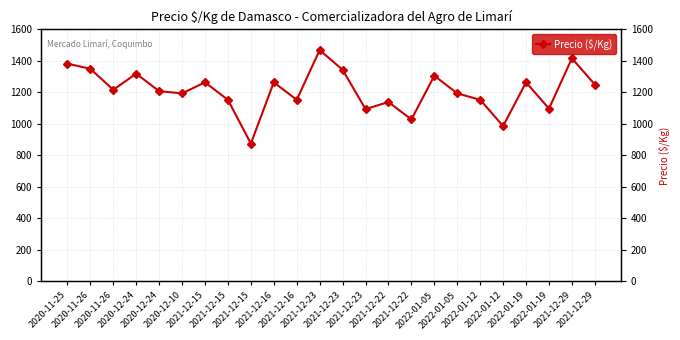

What is the label of the 7th point from the left?

2021-12-15